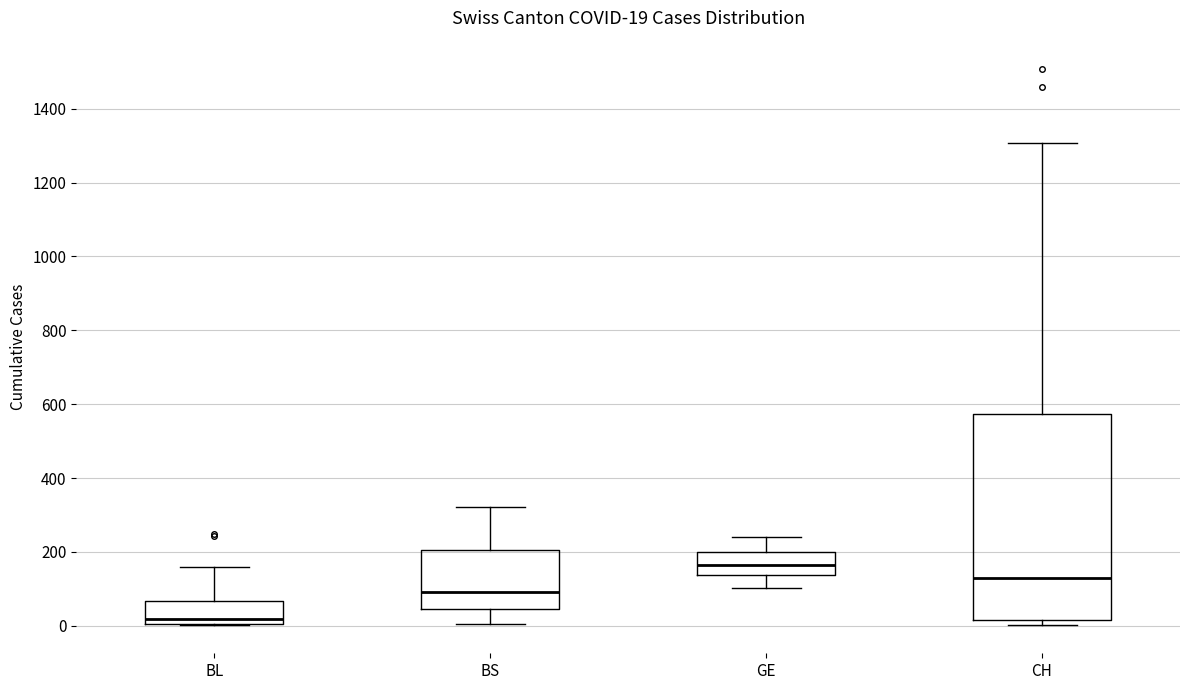

Which box has the lowest median line?

BL